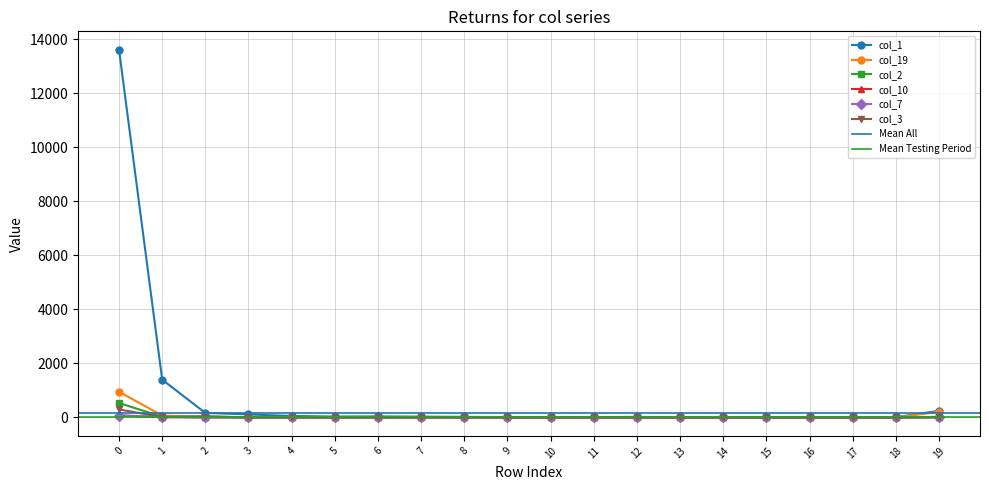

True or false: col_3 has more than 1 interior local peaks.

True